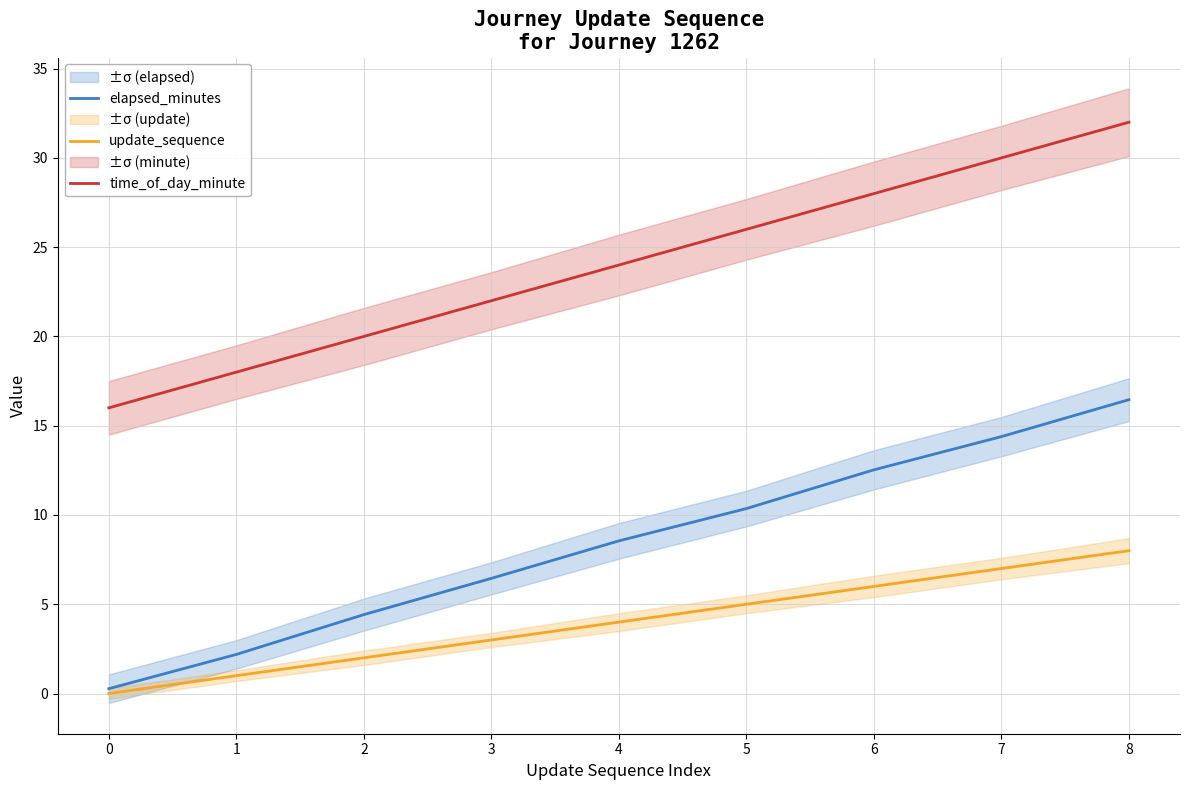

Which label corresponds to the largest value in the chart?

8